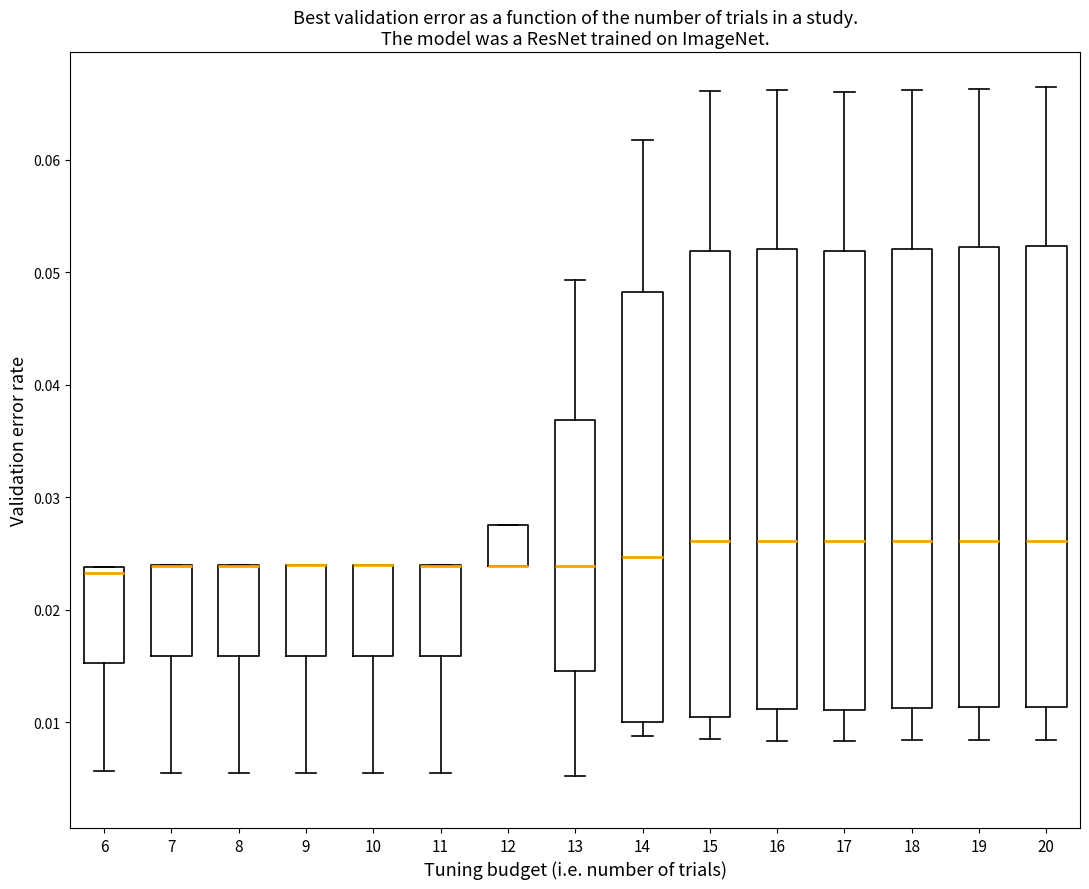

Reading left to right, transcribe this box plot: for each box, give where its median line is, the range the box spans, and where its two whiskers end, as read against the y-axis. The values are not printed on the chart, so give them approximately, as read against the axis.

6: median 0.023, box 0.015 to 0.024, whiskers 0.006 to 0.024
7: median 0.024 (drawn on the box's upper edge), box 0.016 to 0.024, whiskers 0.005 to 0.024
8: median 0.024 (drawn on the box's upper edge), box 0.016 to 0.024, whiskers 0.005 to 0.024
9: median 0.024 (drawn on the box's upper edge), box 0.016 to 0.024, whiskers 0.005 to 0.024
10: median 0.024 (drawn on the box's upper edge), box 0.016 to 0.024, whiskers 0.005 to 0.024
11: median 0.024 (drawn on the box's upper edge), box 0.016 to 0.024, whiskers 0.005 to 0.024
12: median 0.024 (drawn on the box's lower edge), box 0.024 to 0.027, whiskers 0.024 to 0.027
13: median 0.024, box 0.015 to 0.037, whiskers 0.005 to 0.049
14: median 0.025, box 0.010 to 0.048, whiskers 0.009 to 0.062
15: median 0.026, box 0.010 to 0.052, whiskers 0.009 to 0.066
16: median 0.026, box 0.011 to 0.052, whiskers 0.008 to 0.066
17: median 0.026, box 0.011 to 0.052, whiskers 0.008 to 0.066
18: median 0.026, box 0.011 to 0.052, whiskers 0.008 to 0.066
19: median 0.026, box 0.011 to 0.052, whiskers 0.008 to 0.066
20: median 0.026, box 0.011 to 0.052, whiskers 0.008 to 0.066